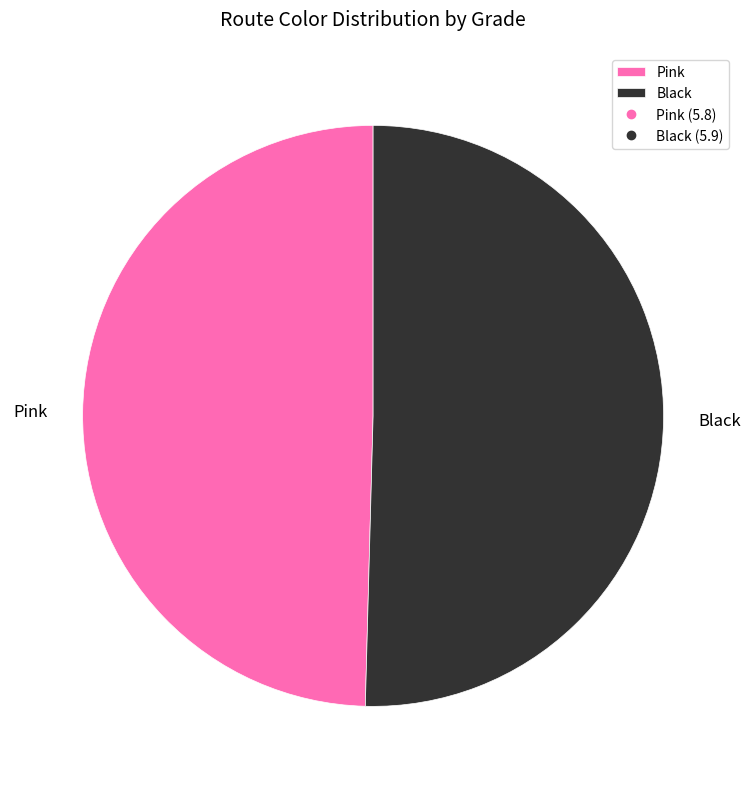

Is there a majority slice in this chart?

Yes